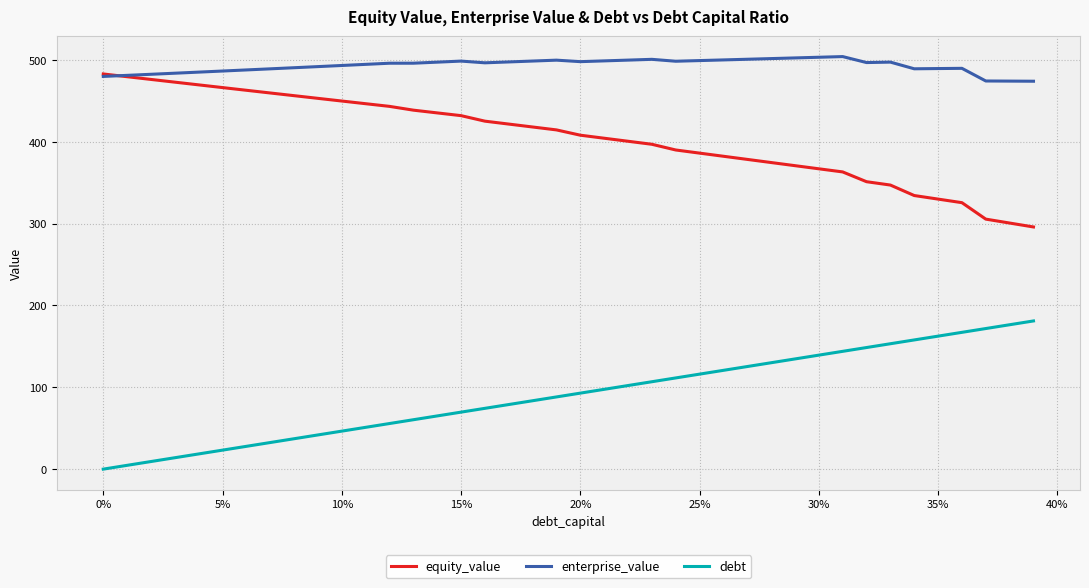

Does the chart have visible grid lines?

Yes